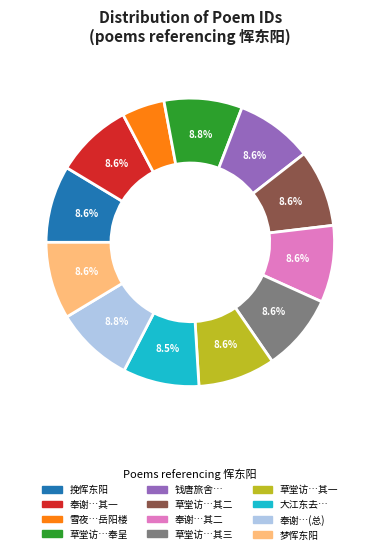

Is there any slice that represents more than half of the pie?

No